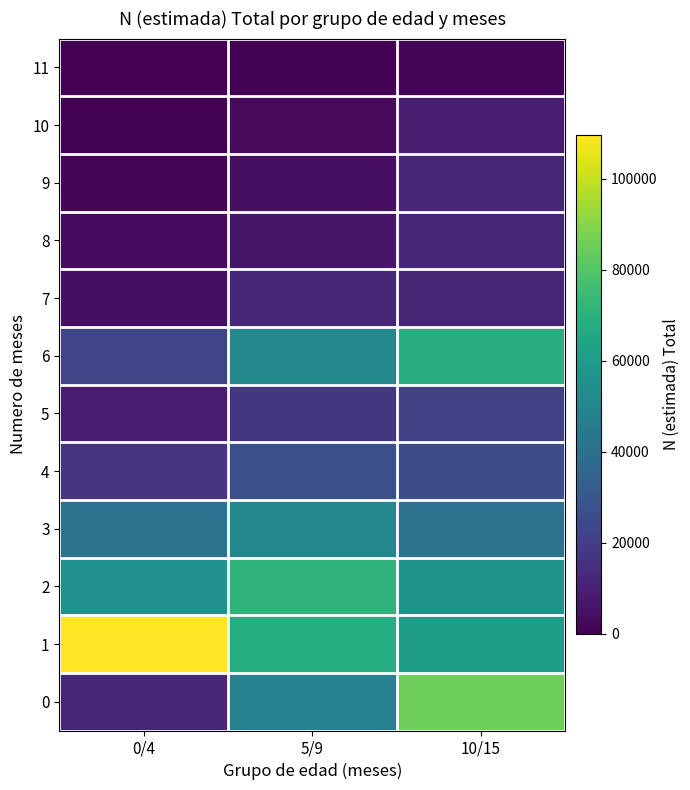

Which category has the lowest value across all series?

0/4